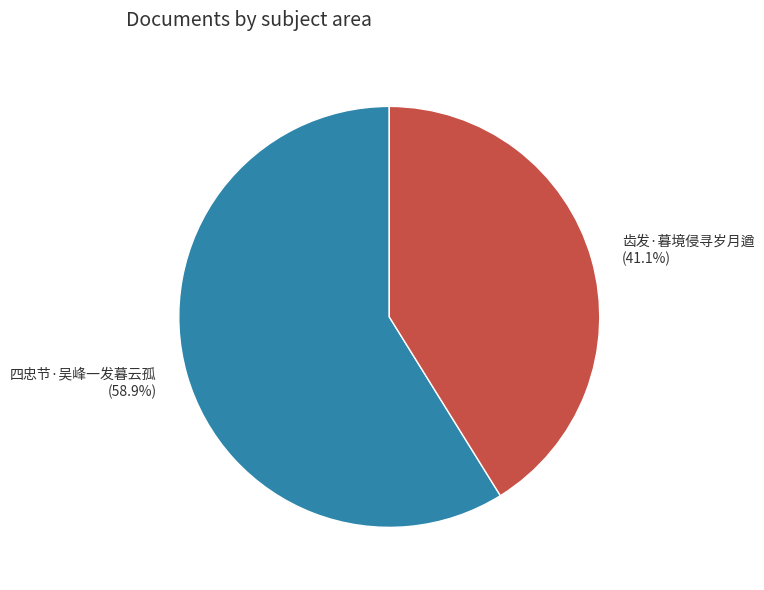

Is it true that 四忠节·吴峰一发暮云孤 is 59% of the pie?

True